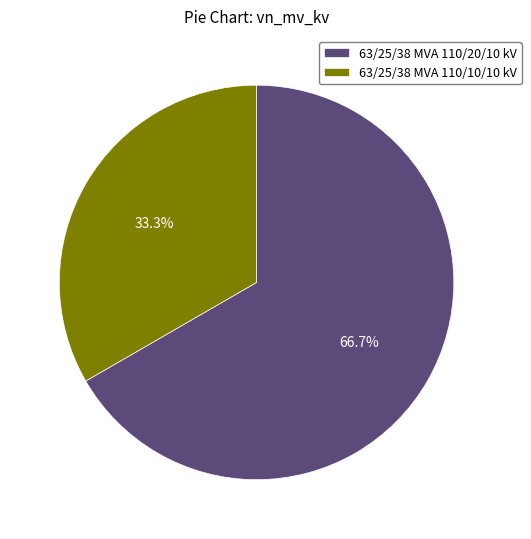

Is it true that 63/25/38 MVA 110/20/10 kV is 67% of the pie?

True